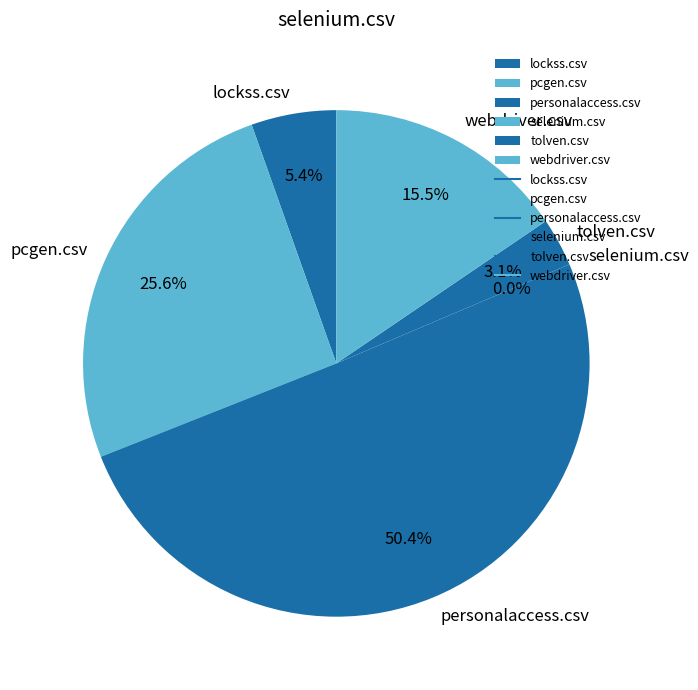

True or false: lockss.csv accounts for 5% of the total.

True